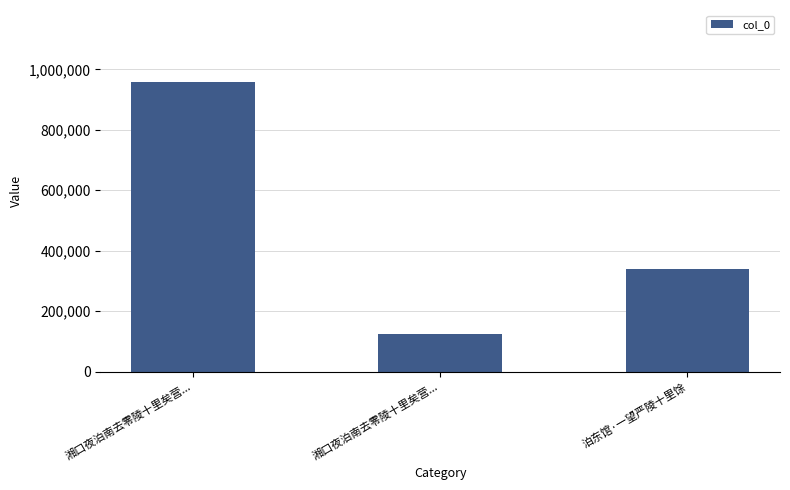

What is the sum of the values at 泊东馆·一望严陵十里馀 and 湘口夜泊南去零陵十里矣营...?

463433